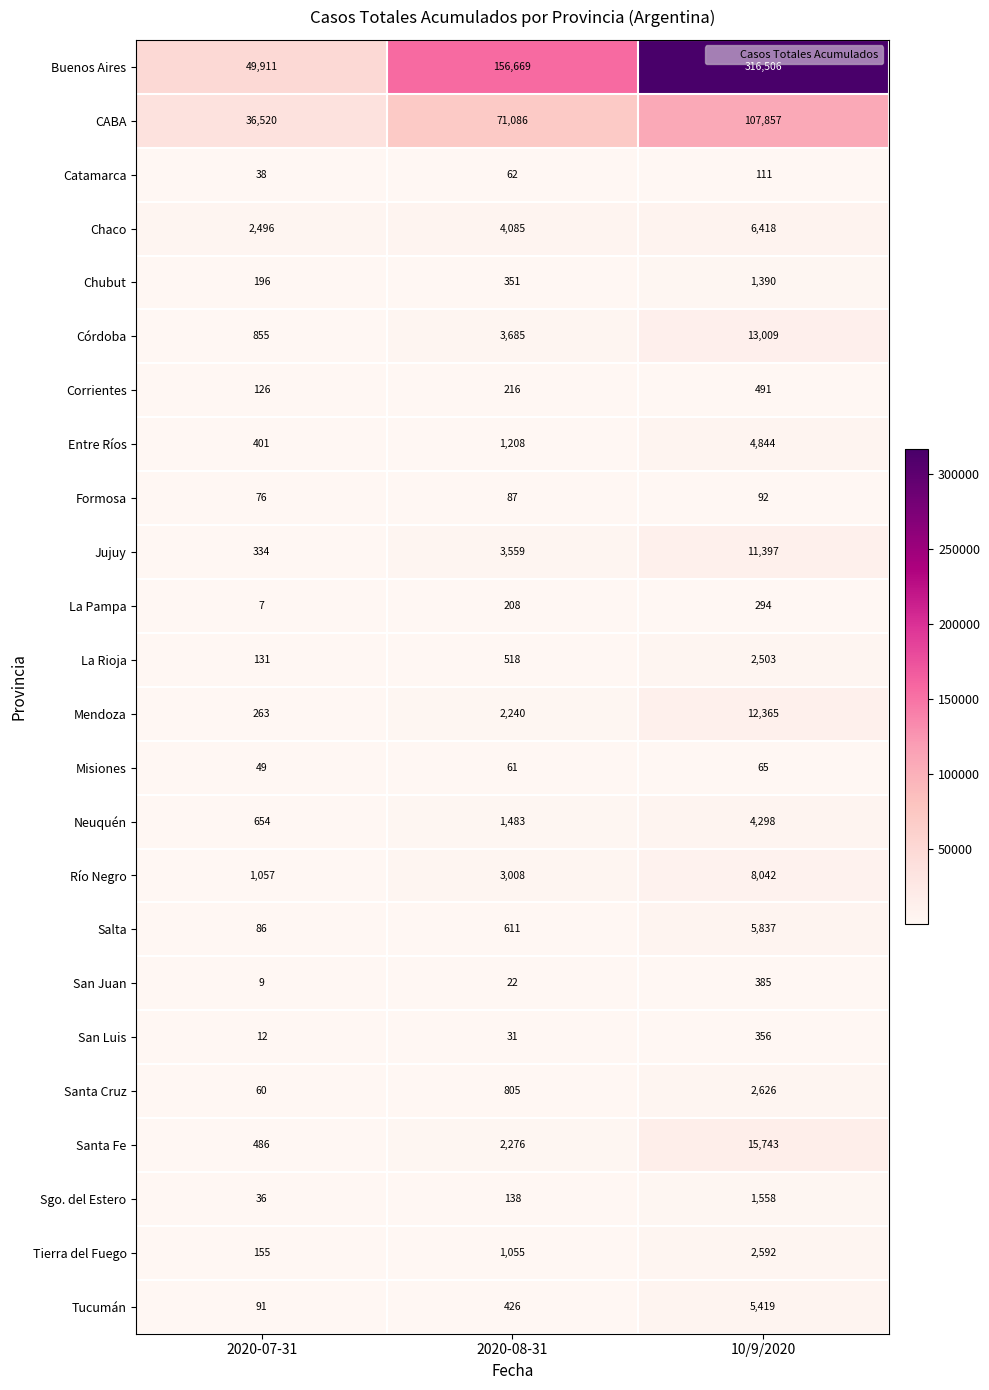

The value of Santa Cruz at 2020-08-31 is 805. True or false?

True